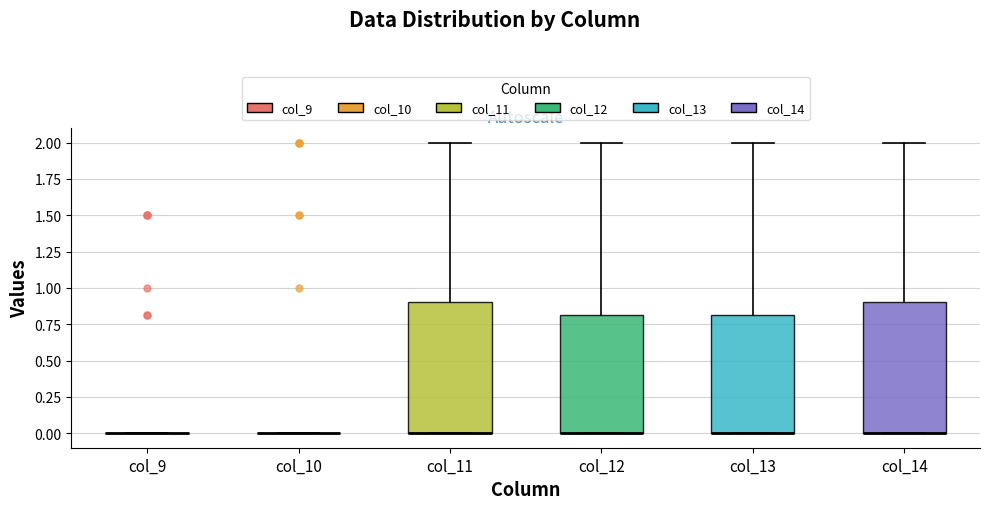

Reading left to right, read every box against the y-axis: the position of its median line, the range the box covers, and the ends of its whiskers. The values are not printed on the chart, so give them approximately, as read against the axis.

col_9: box collapsed to a line at 0.0, whiskers 0.0 to 0.0
col_10: box collapsed to a line at 0.0, whiskers 0.0 to 0.0
col_11: median 0.0 (drawn on the box's lower edge), box 0.0 to 0.9, whiskers 0.0 to 2.0
col_12: median 0.0 (drawn on the box's lower edge), box 0.0 to 0.8, whiskers 0.0 to 2.0
col_13: median 0.0 (drawn on the box's lower edge), box 0.0 to 0.8, whiskers 0.0 to 2.0
col_14: median 0.0 (drawn on the box's lower edge), box 0.0 to 0.9, whiskers 0.0 to 2.0